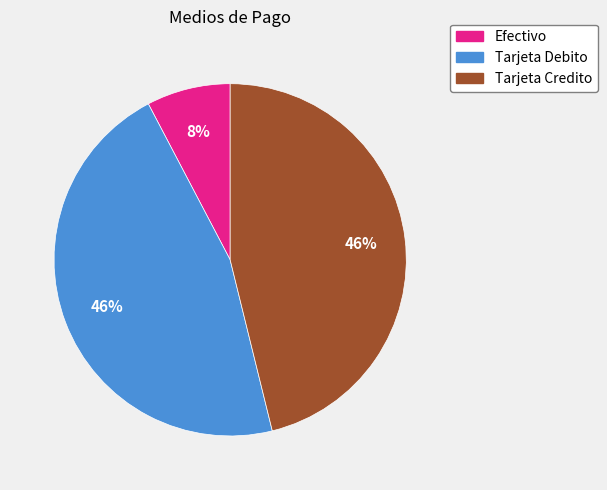

To the nearest percent, what is the average slice percentage?

33%